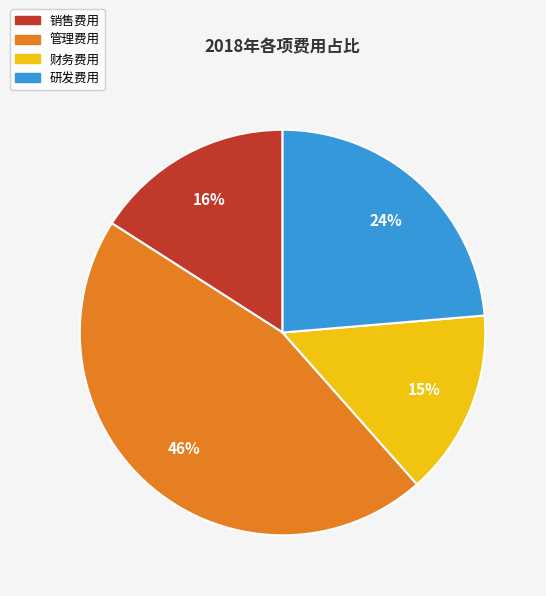

What is the ratio of the value at 管理费用 to the value at 销售费用?

2.9